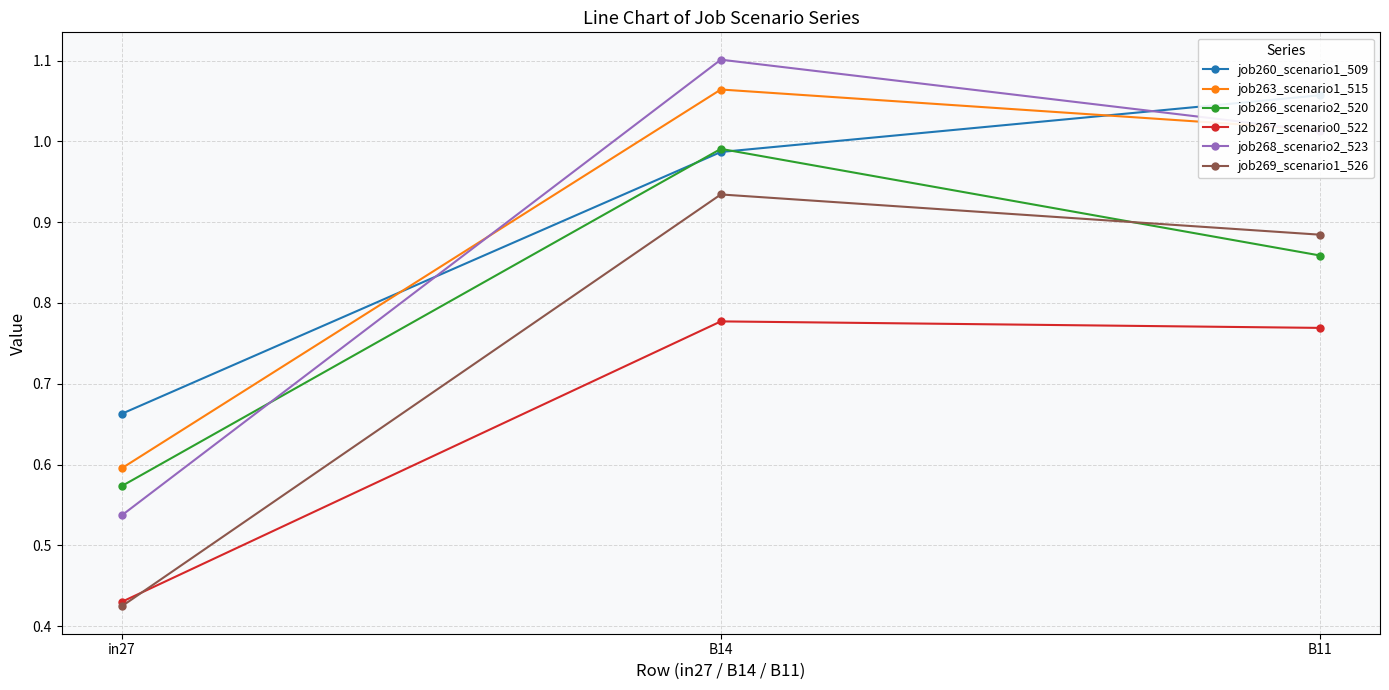

Where is job268_scenario2_523 nearest to the value 0?

in27